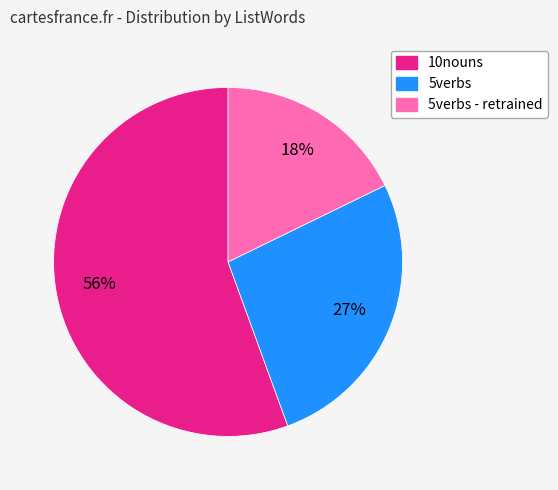

To the nearest percent, what is the average slice percentage?

33%